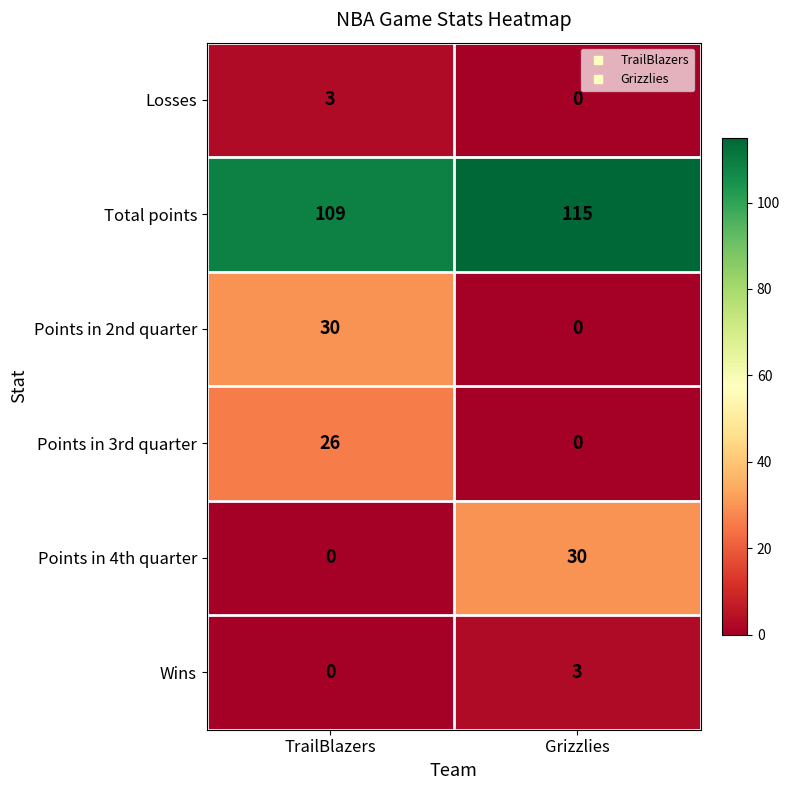

How many categories are shown in the chart?

2